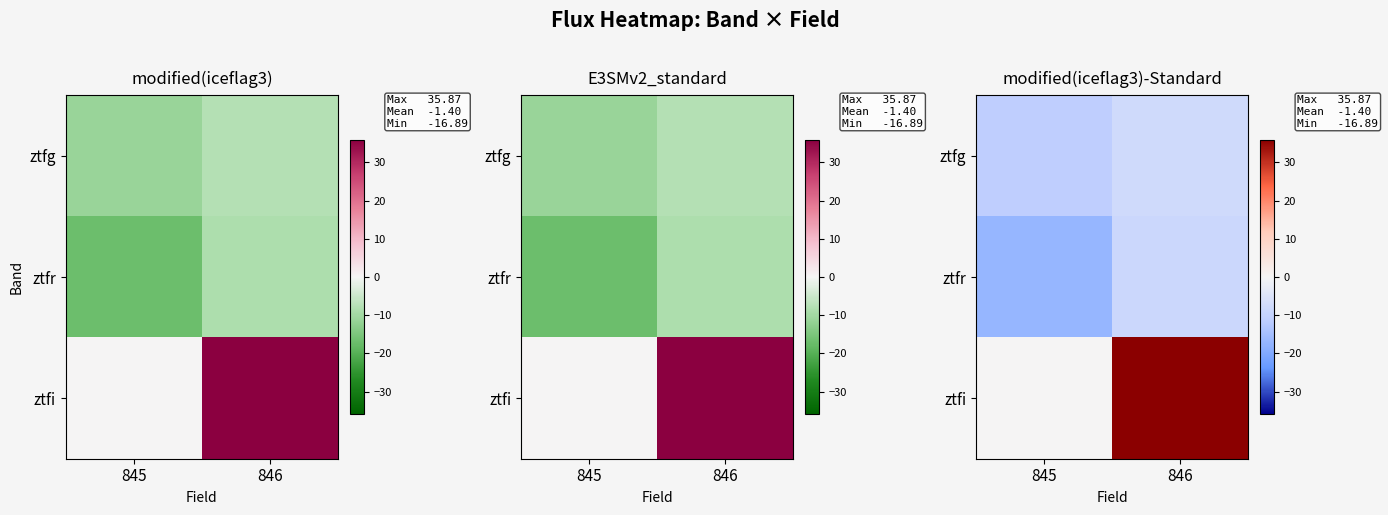

Which series has the widest spread of values?

ztfi